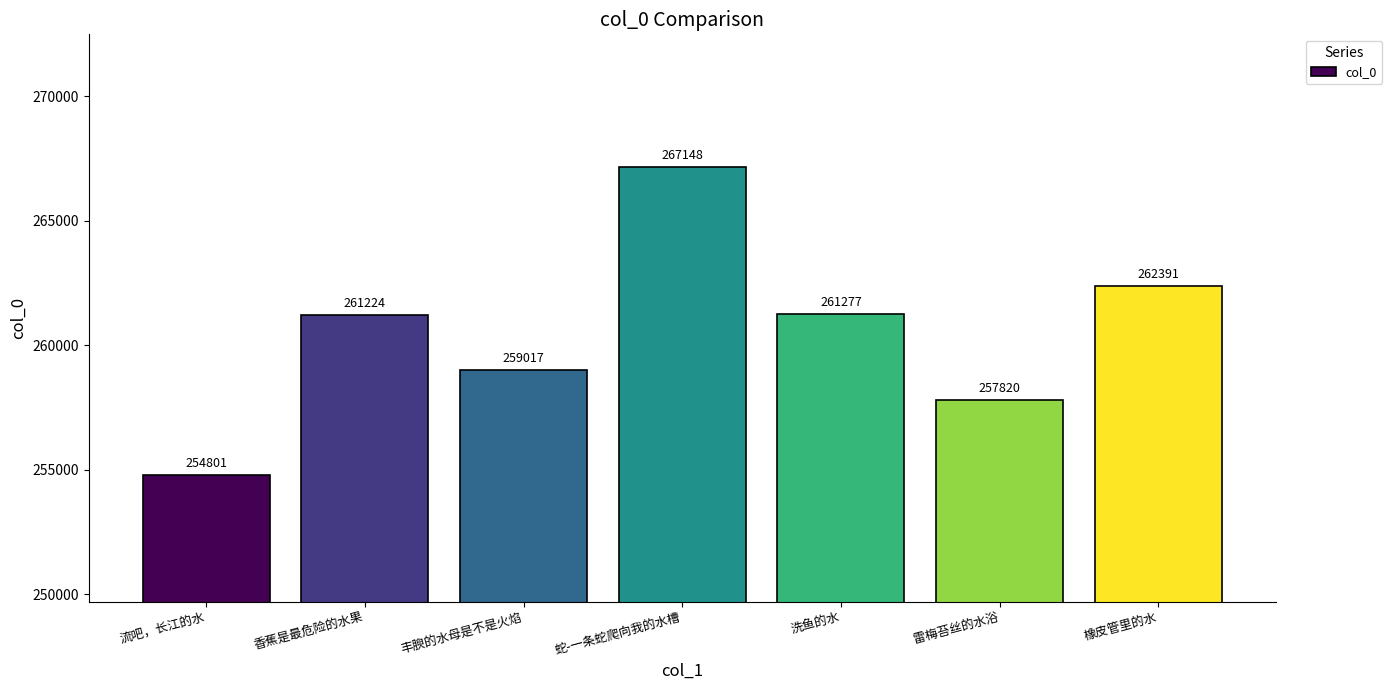

What position from the right is 橡皮管里的水?

1